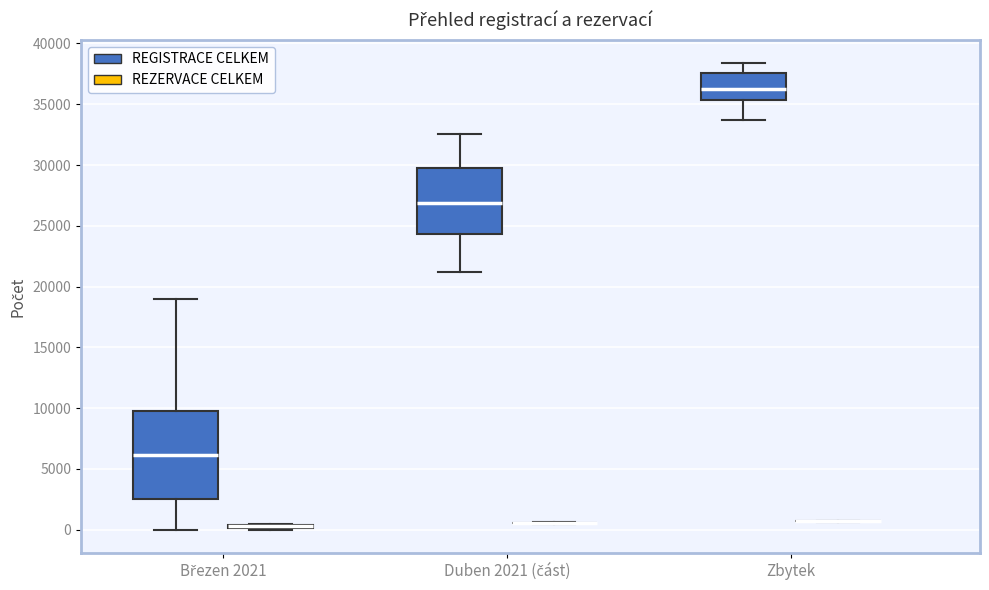

Where is the upper edge of the box for Zbytek (REGISTRACE CELKEM) on the y-axis? The values are not printed on the chart, so give them approximately, as read against the axis.

37500